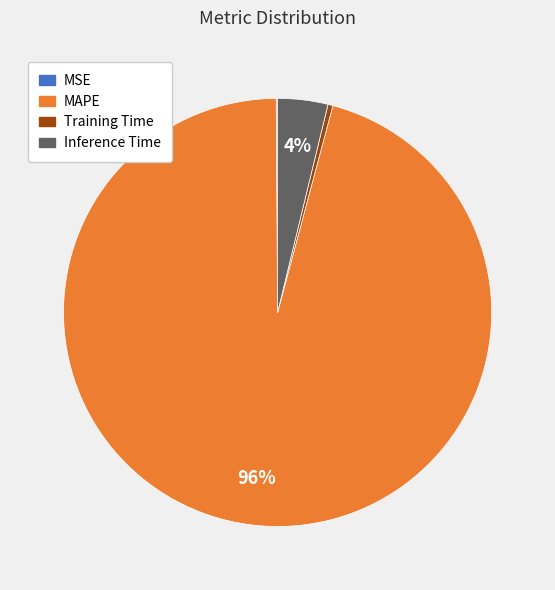

To the nearest percent, what is the difference between the largest and smallest slice percentages?

96%